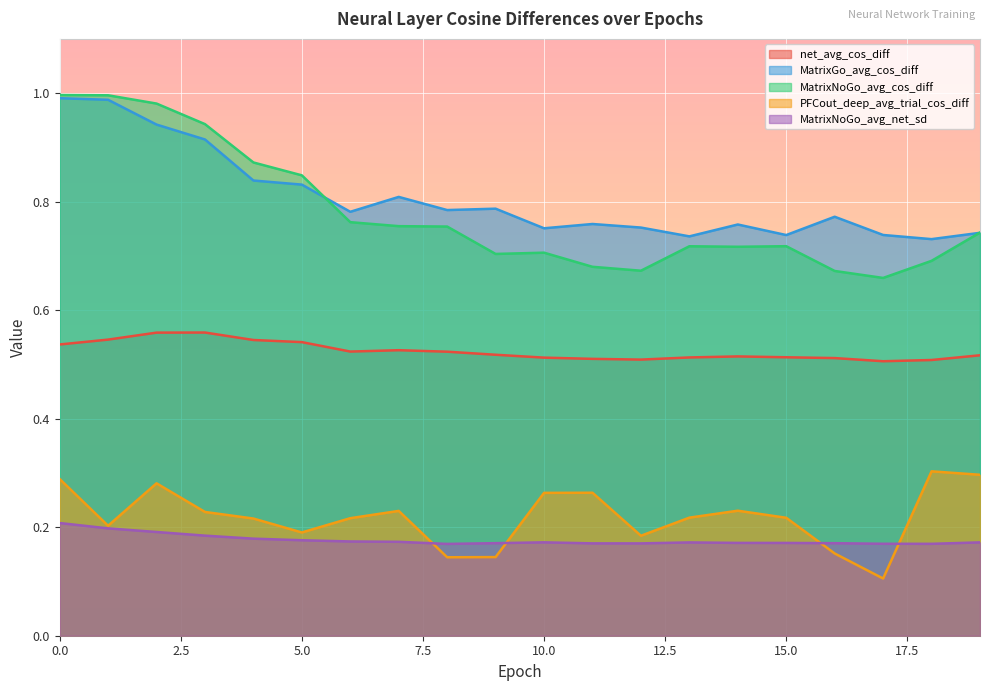

What is the total value across all series at 6?

2.5